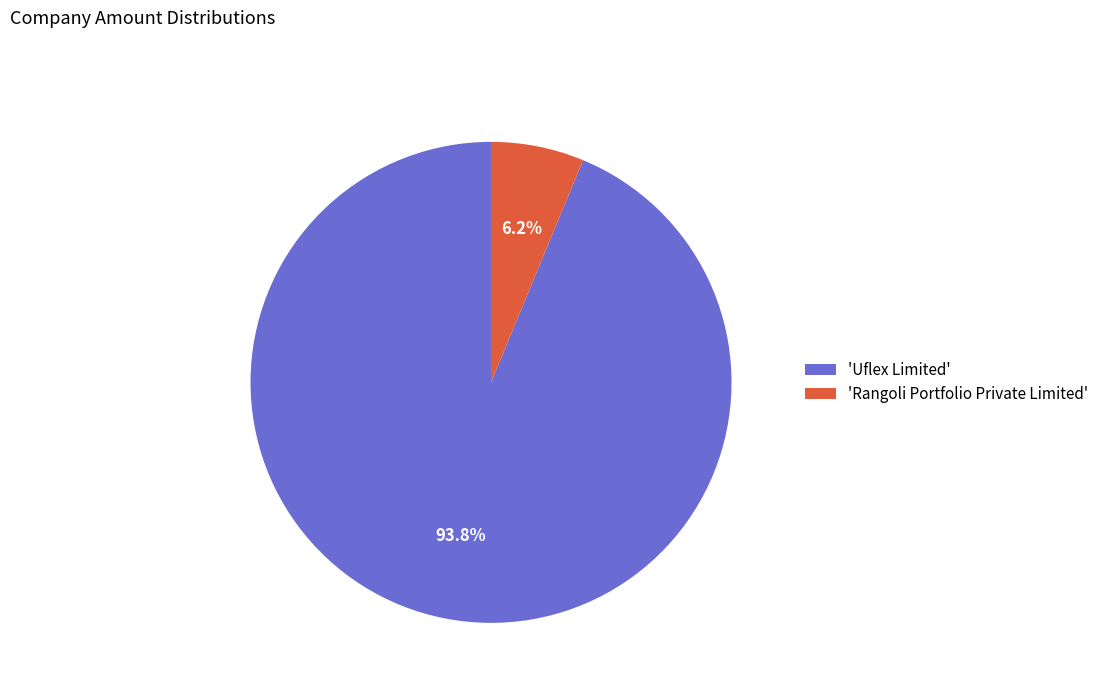

Do 'Rangoli Portfolio Private Limited' and 'Uflex Limited' together represent more than half of the pie?

Yes